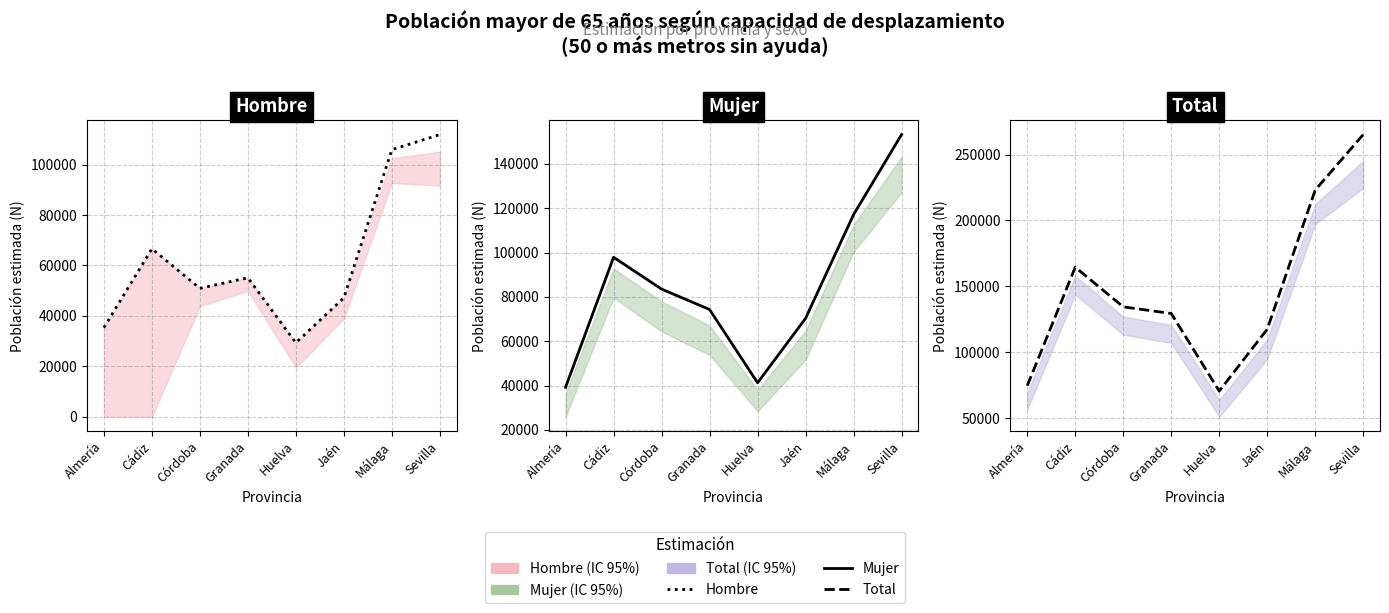

What is the label of the 6th point from the left?

Jaén